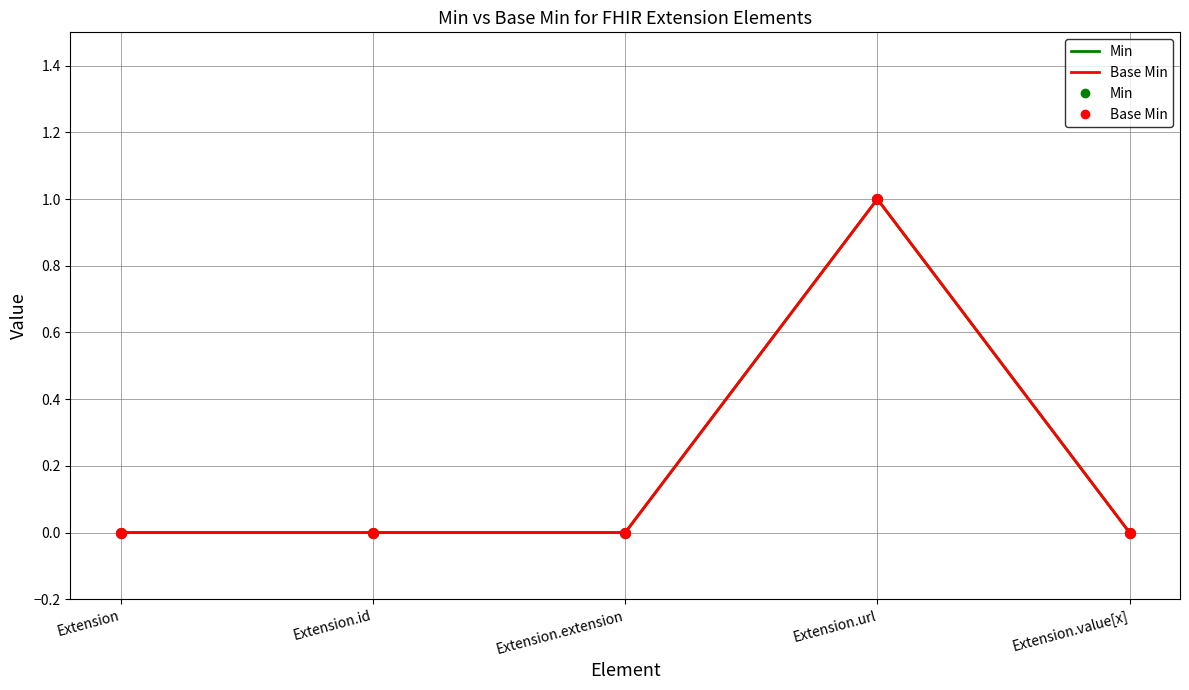

At which category is the sum across all series the highest?

Extension.url